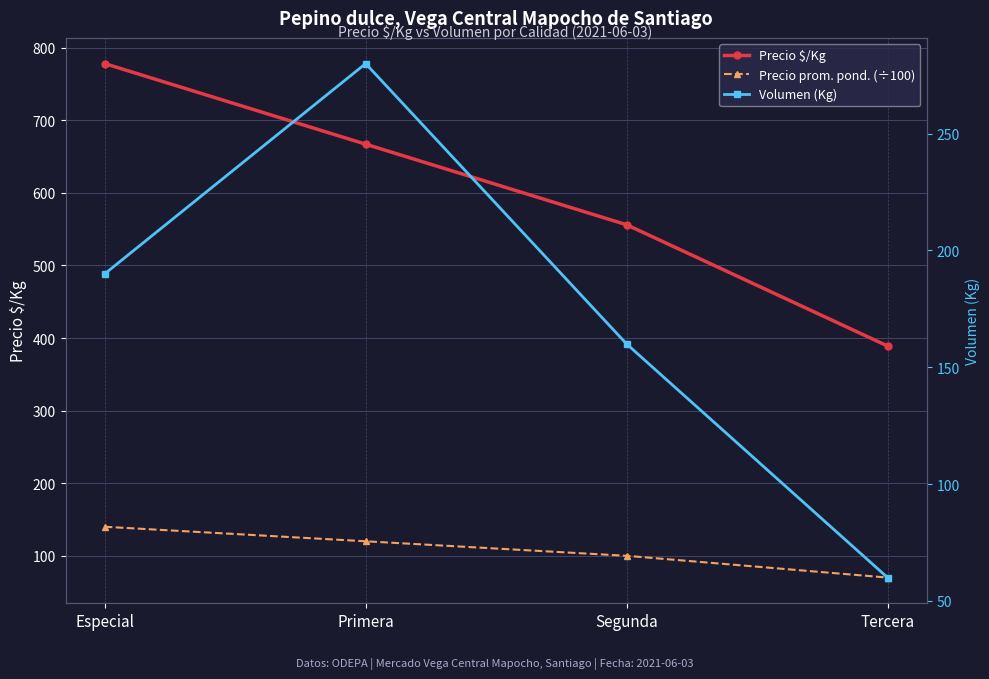

At which label does Volumen (Kg) first exceed 190?

Primera